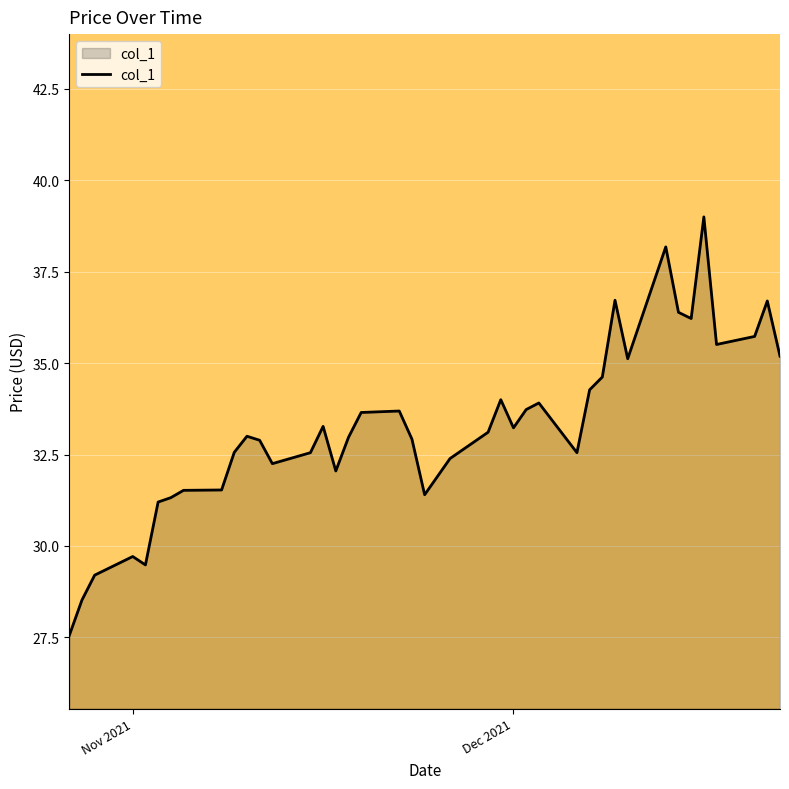

What is the average value?

33.2